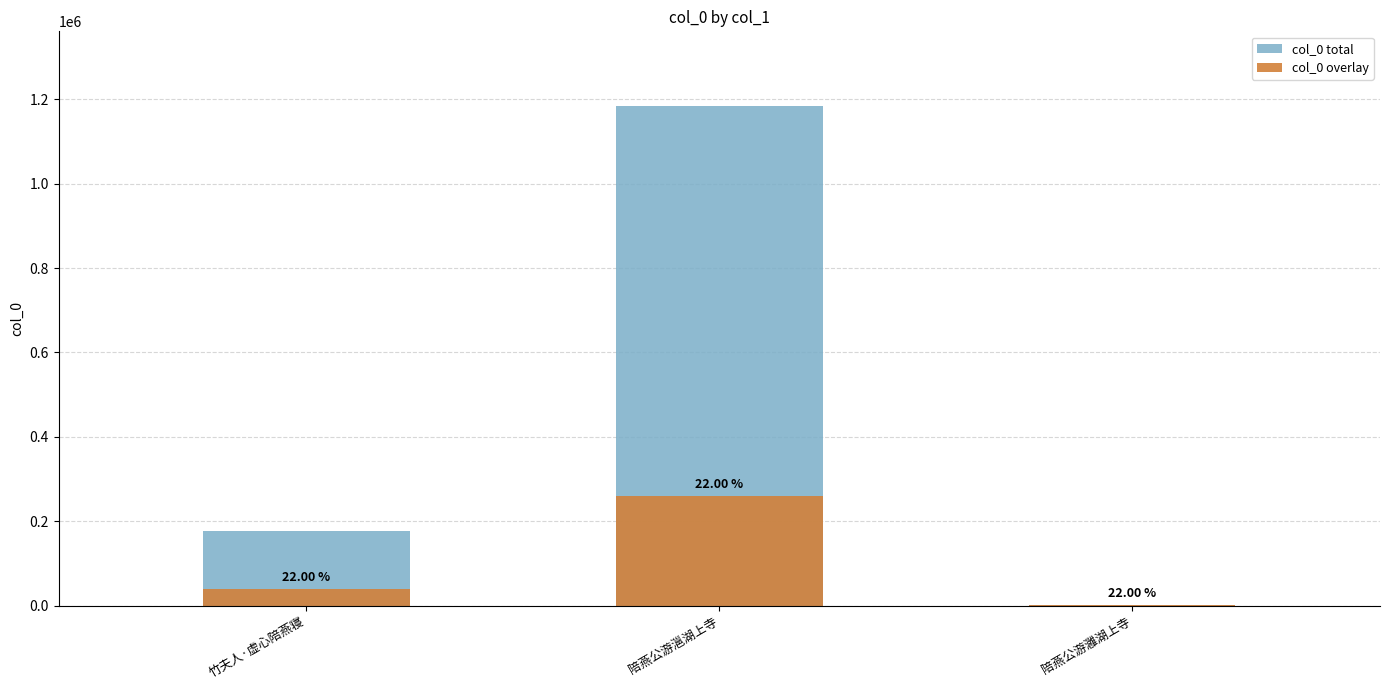

What position from the left is 陪燕公游灉湖上寺?

3